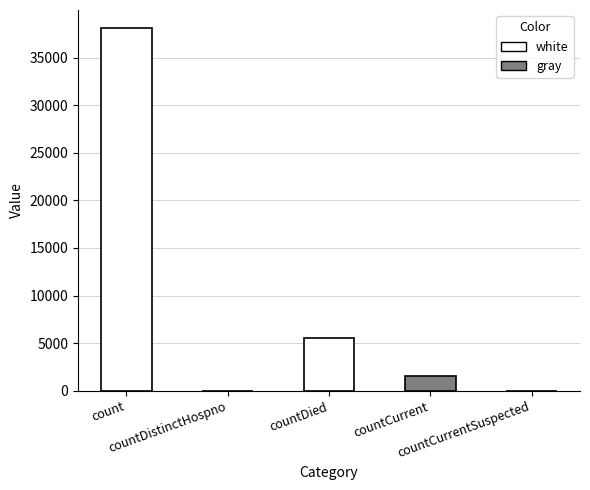

Between countDied and count, which is larger?

count